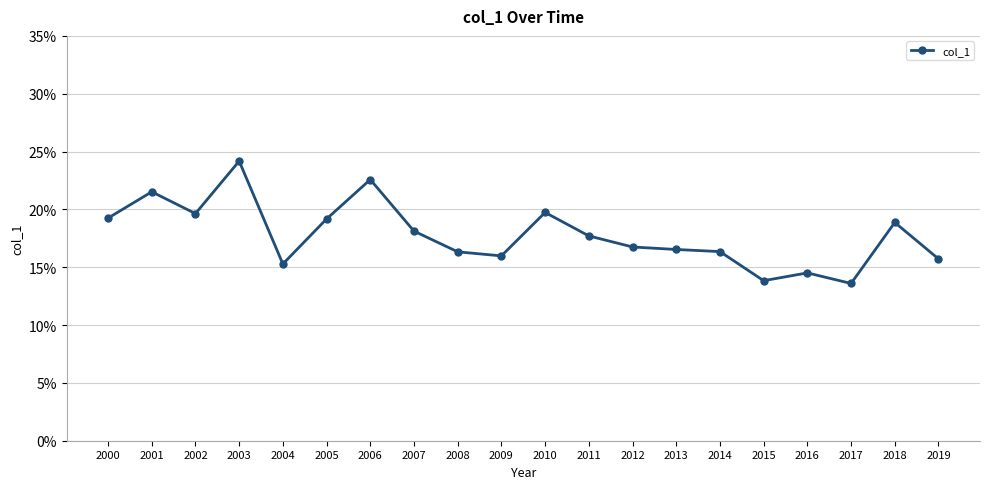

How many lines are shown in the chart?

1